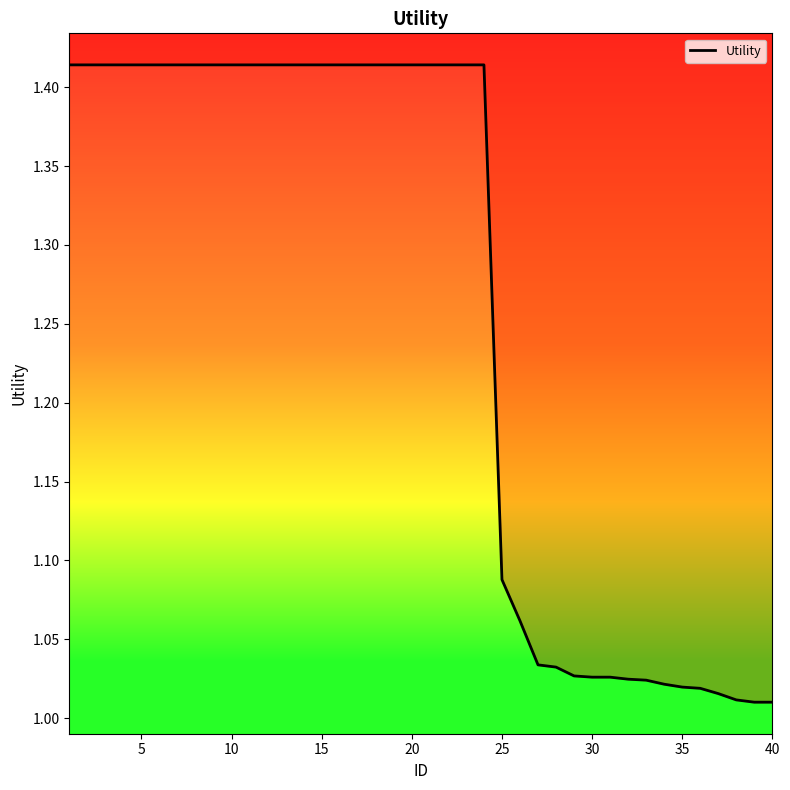

What is the greatest value displayed?

1.4